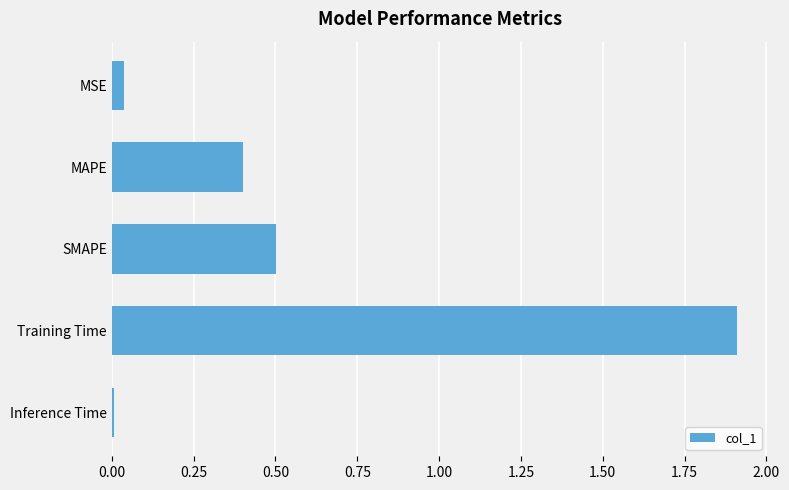

True or false: the data shows 0.5 at SMAPE.

True